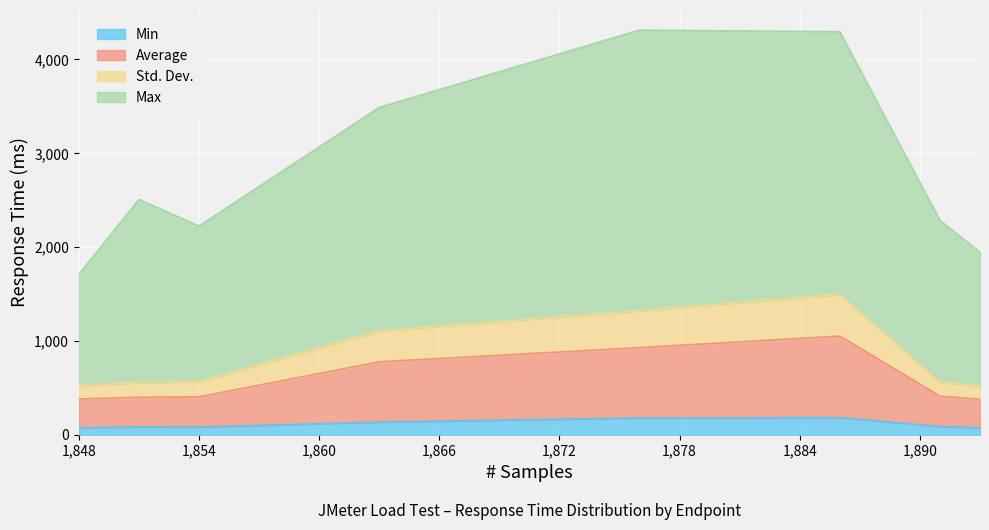

What is the maximum value for Min?

184.0